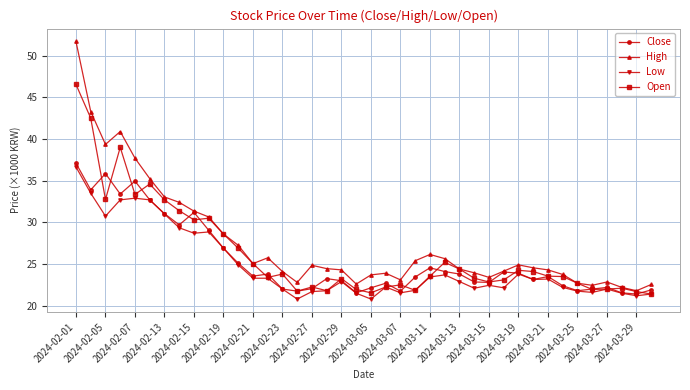

What is the value of the Close point at the 12th from the left?

25.1